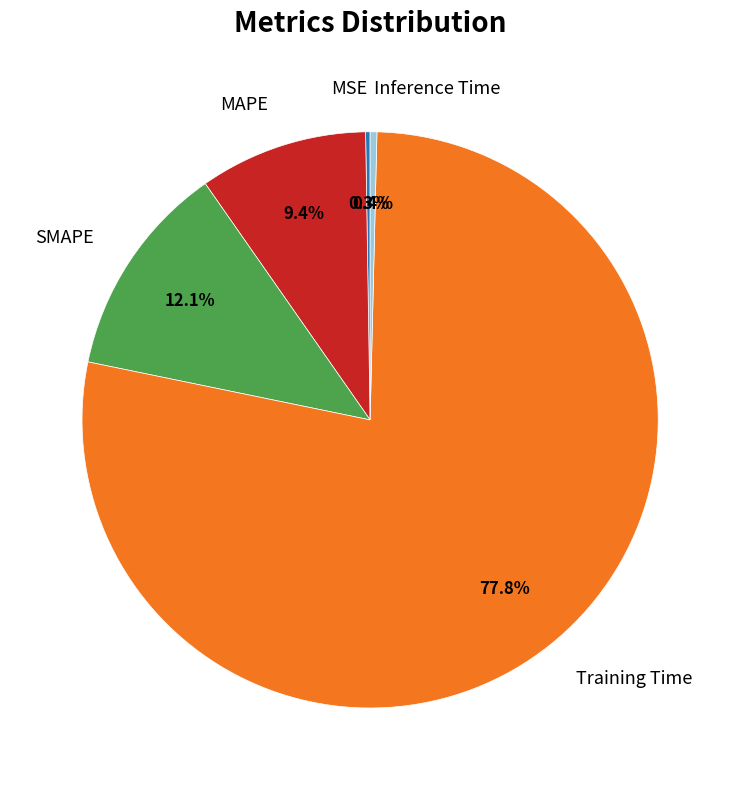

Is there a majority slice in this chart?

Yes